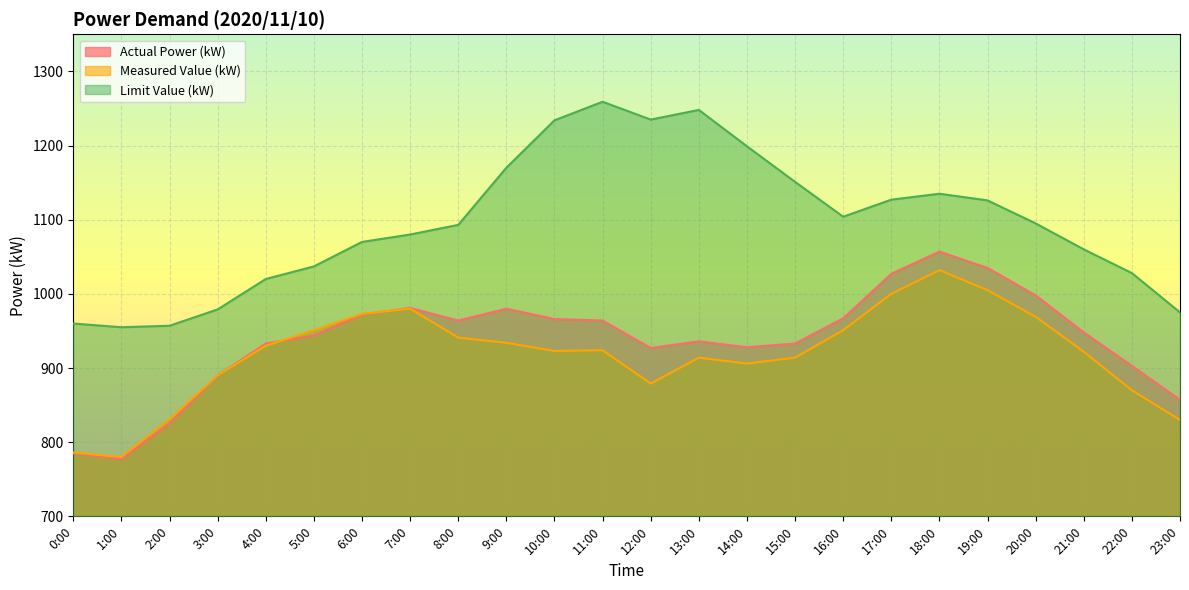

At which category does Actual Power (kW) reach its first local valley?

1:00